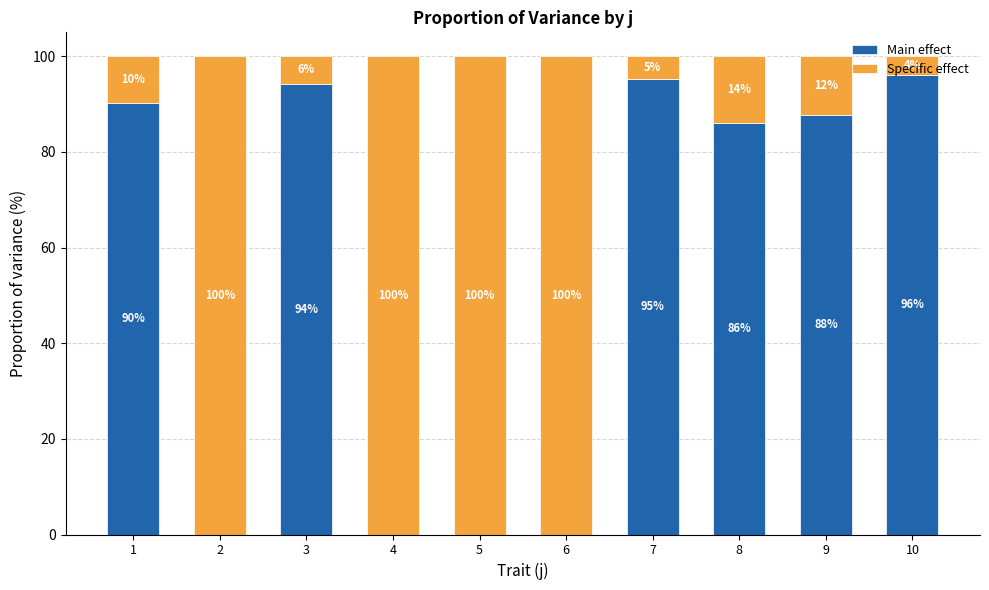

The Main effect series shows 0.0 at 6. True or false?

True